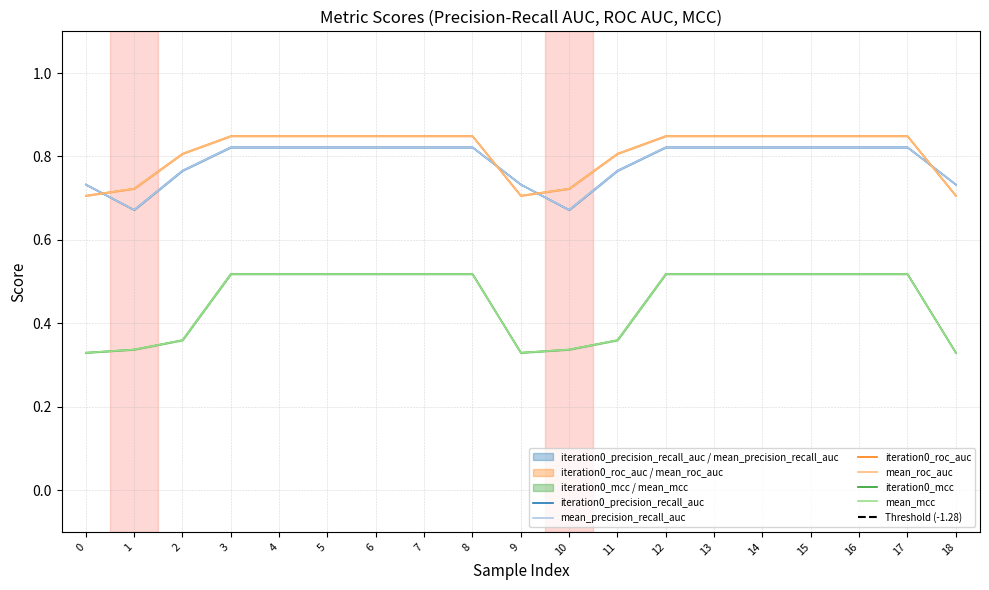

The value of mean_mcc at 12 is 0.5. True or false?

True